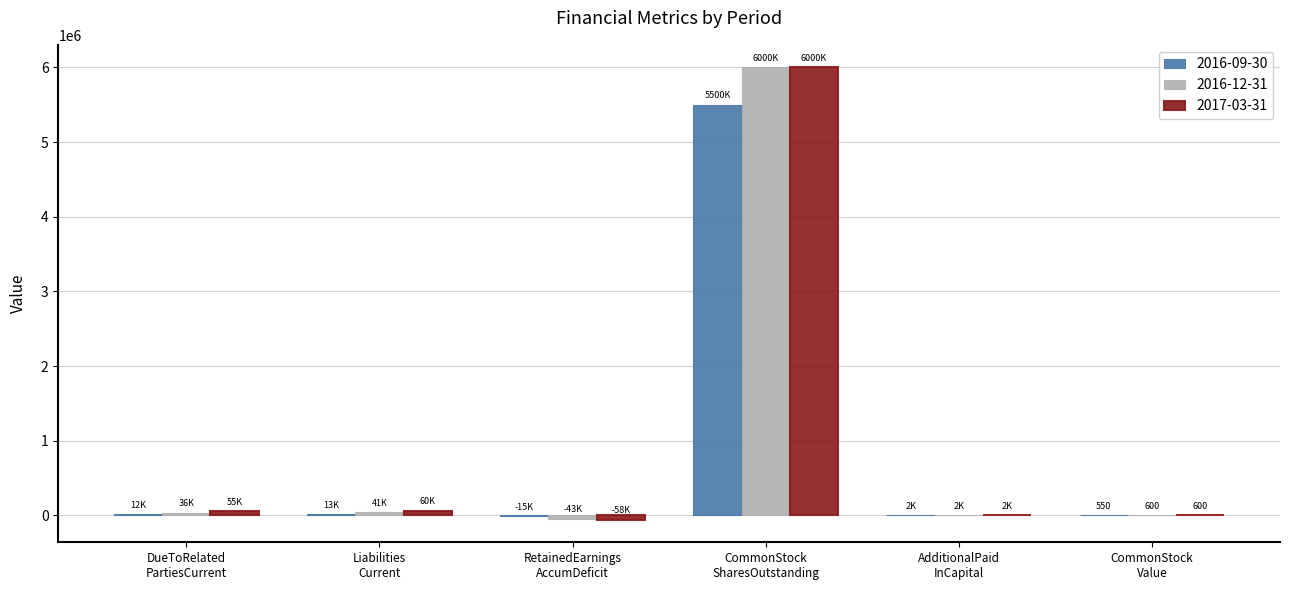

What are all the series names shown in the legend?

2016-09-30, 2016-12-31, 2017-03-31